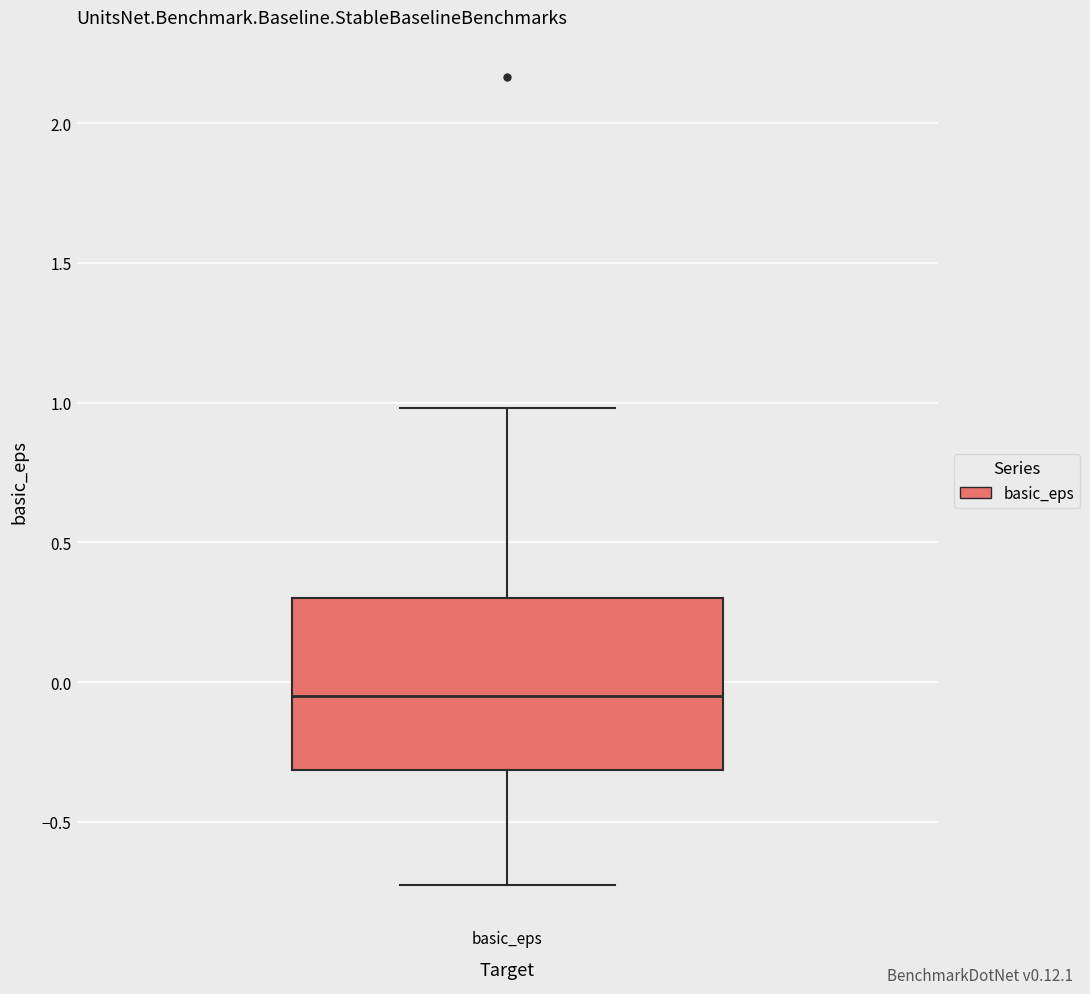

Transcribe this box plot: give where the median line is, the range the box spans, and where the two whiskers end, as read against the y-axis. The values are not printed on the chart, so give them approximately, as read against the axis.

median -0.05, box -0.30 to 0.30, whiskers -0.75 to 1.00